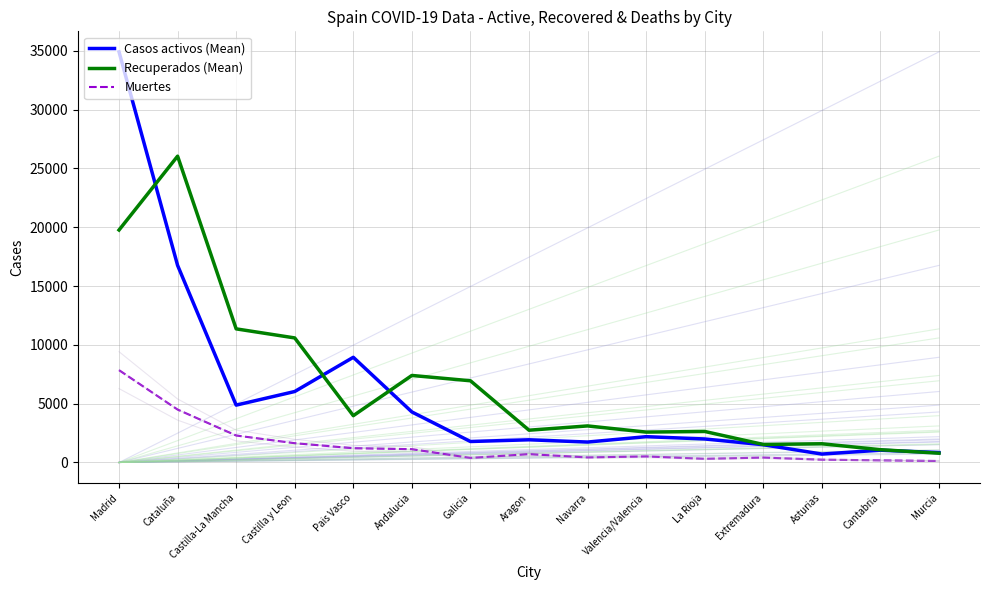

The Muertes series shows 1212 at Pais Vasco. True or false?

True